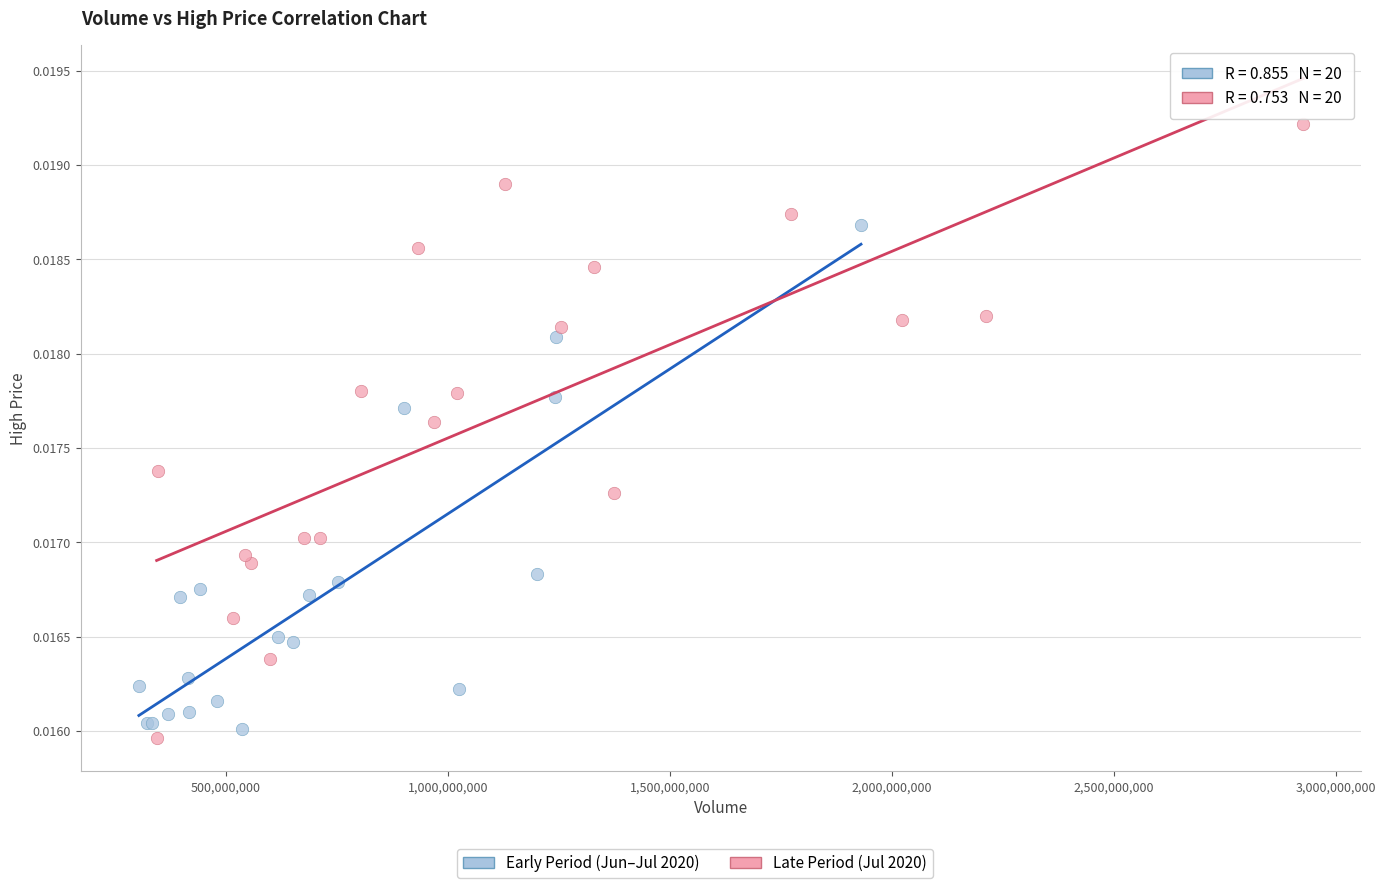

Which series contains the highest Y value?

Late Period (Jul 2020)